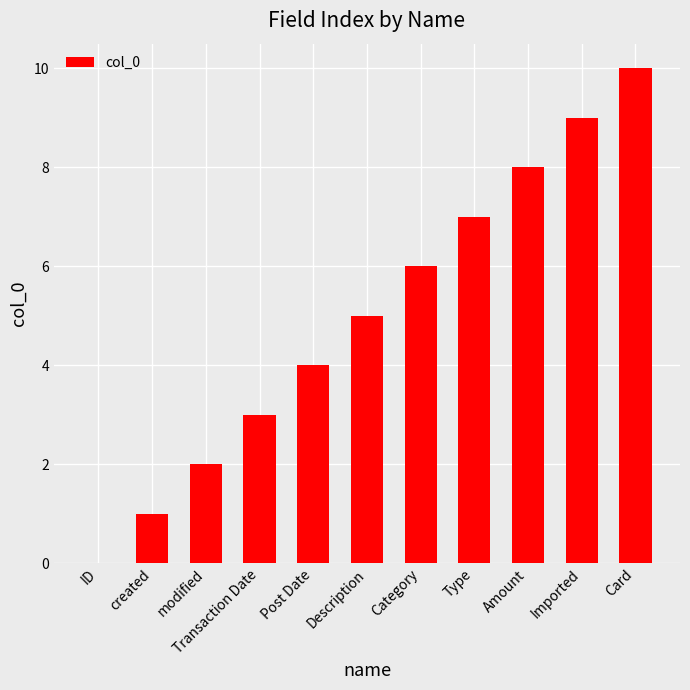

Which has a higher value, Post Date or Imported?

Imported